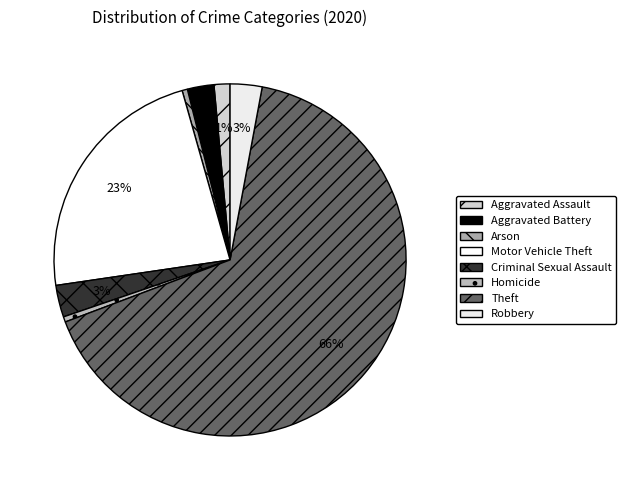

How many segments does this pie chart have?

8